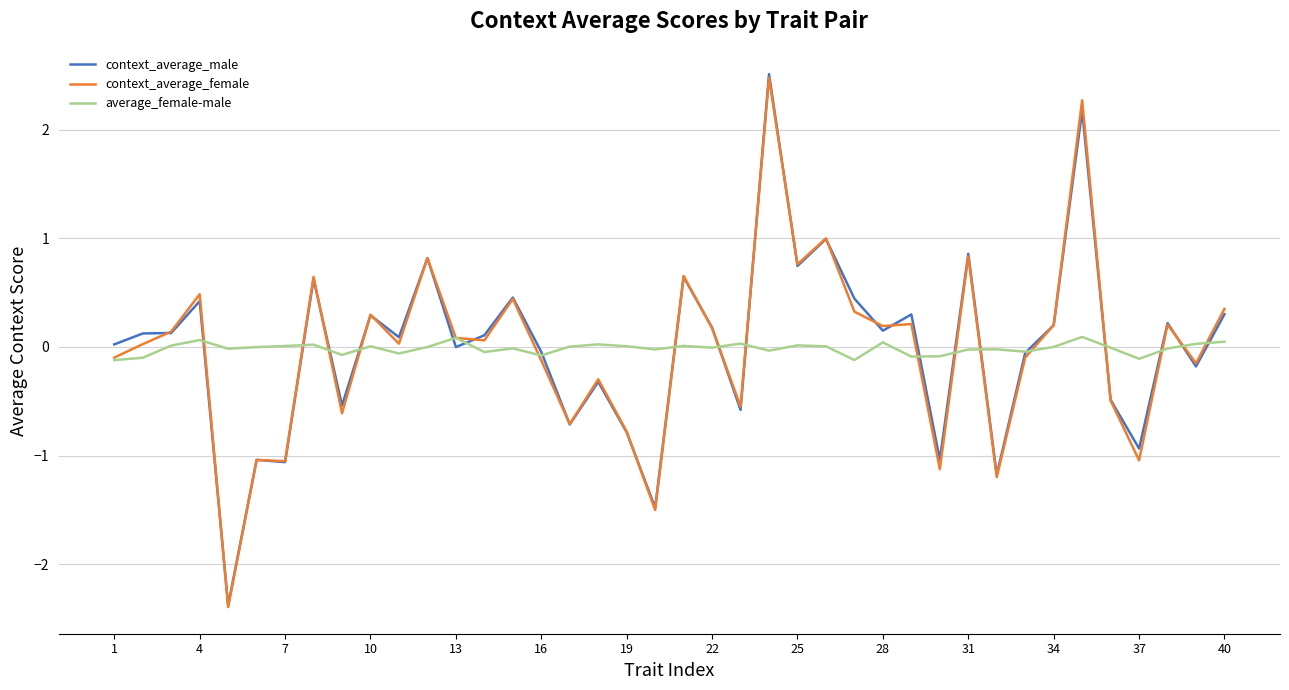

Which series has the widest spread of values?

context_average_male